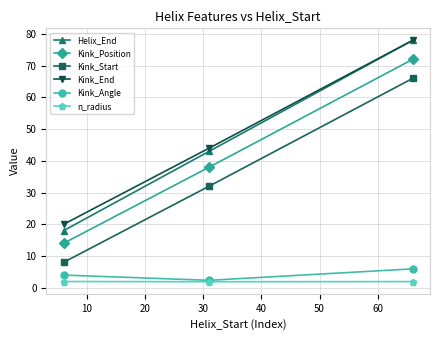

What is the value of the Kink_Angle point at the 2nd from the left?

2.3